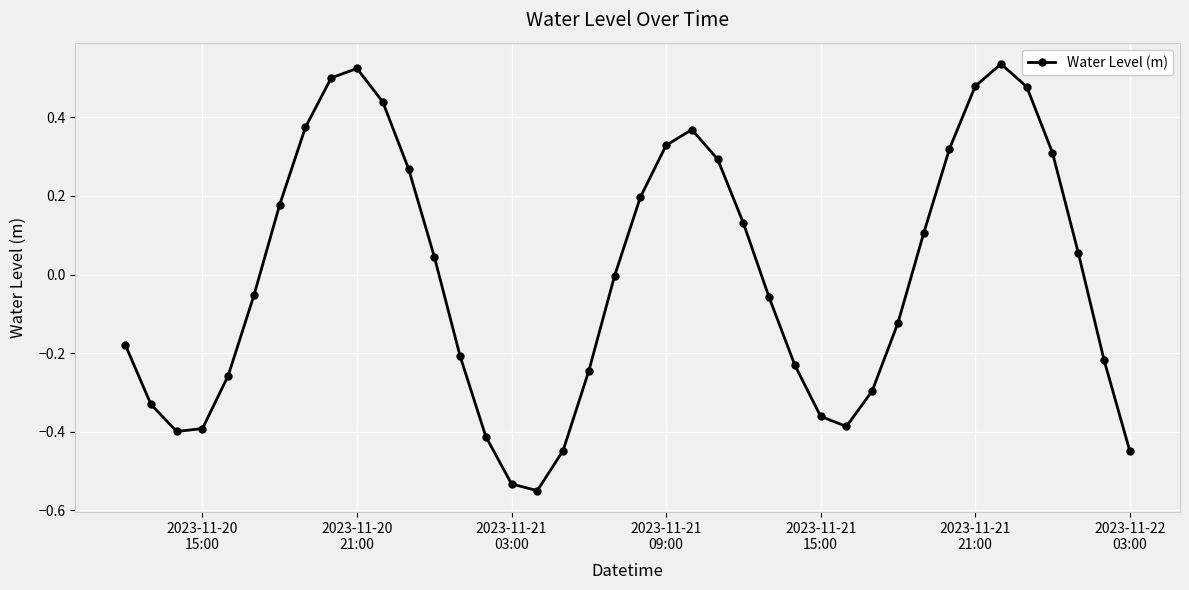

What is the difference between the maximum and minimum values?

1.1